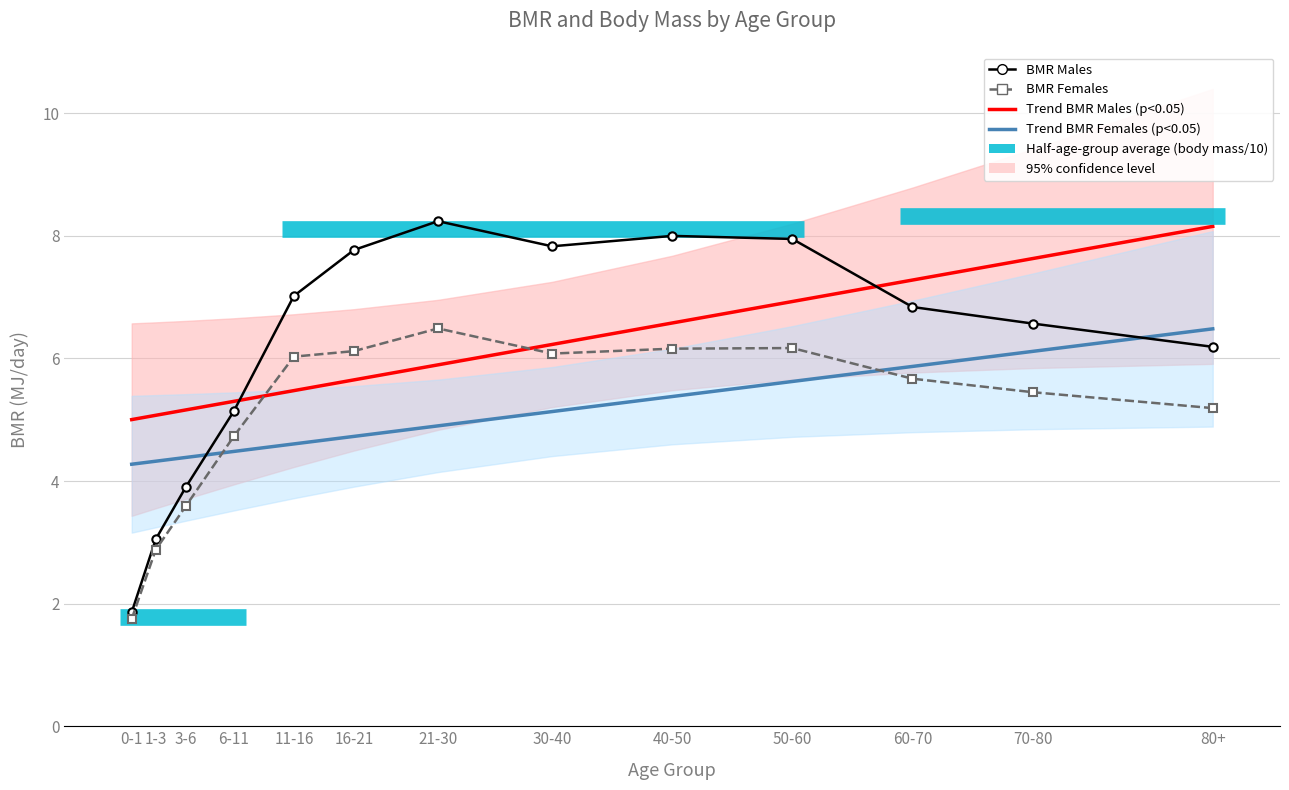

True or false: Trend BMR Females (p<0.05) has more than 1 interior local peaks.

False